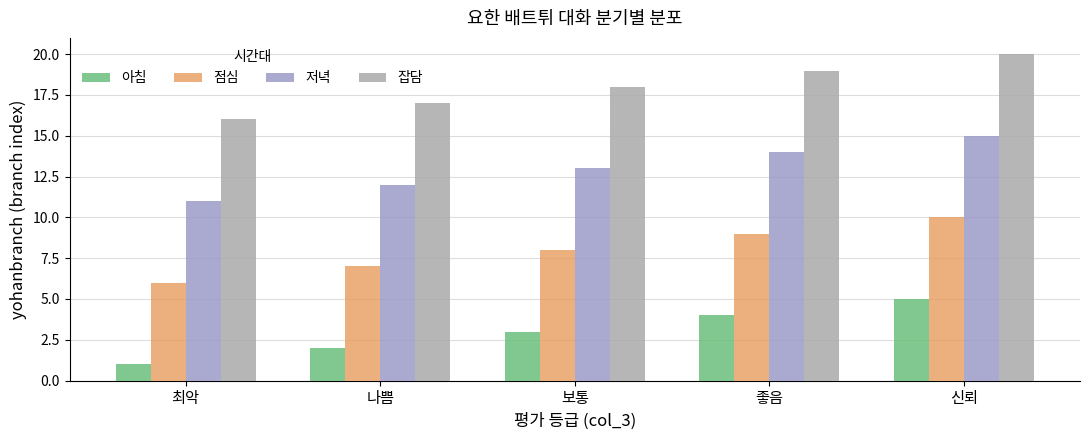

What is the label of the 4th bar from the left?

좋음